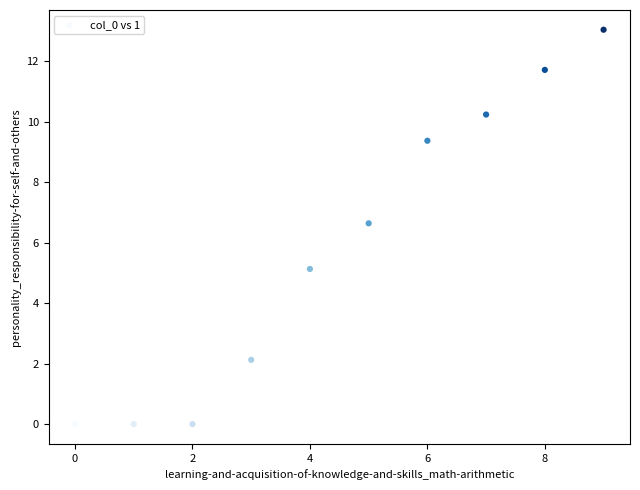

What is the range of Y values (max minus min)?

13.0